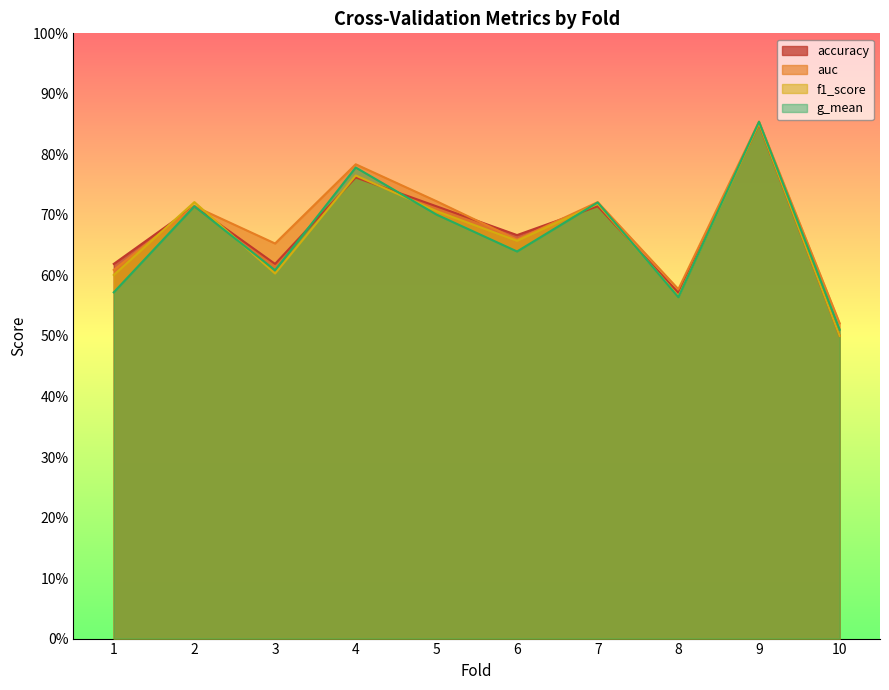

Does the chart display data point markers on the line(s)?

No